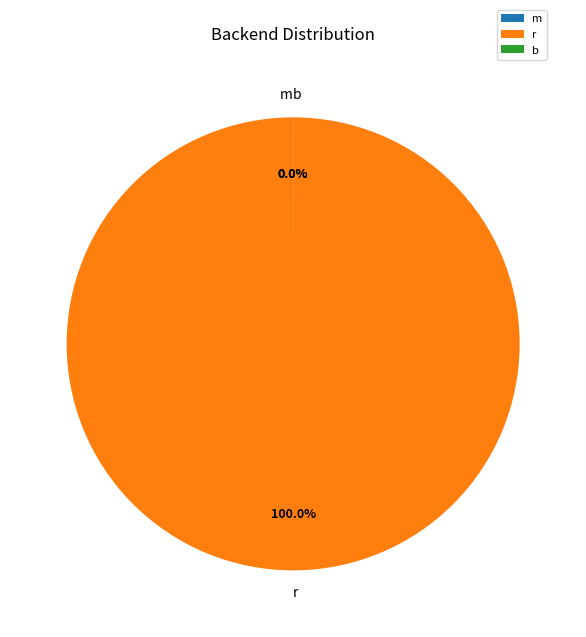

What is the largest slice in the pie chart?

r